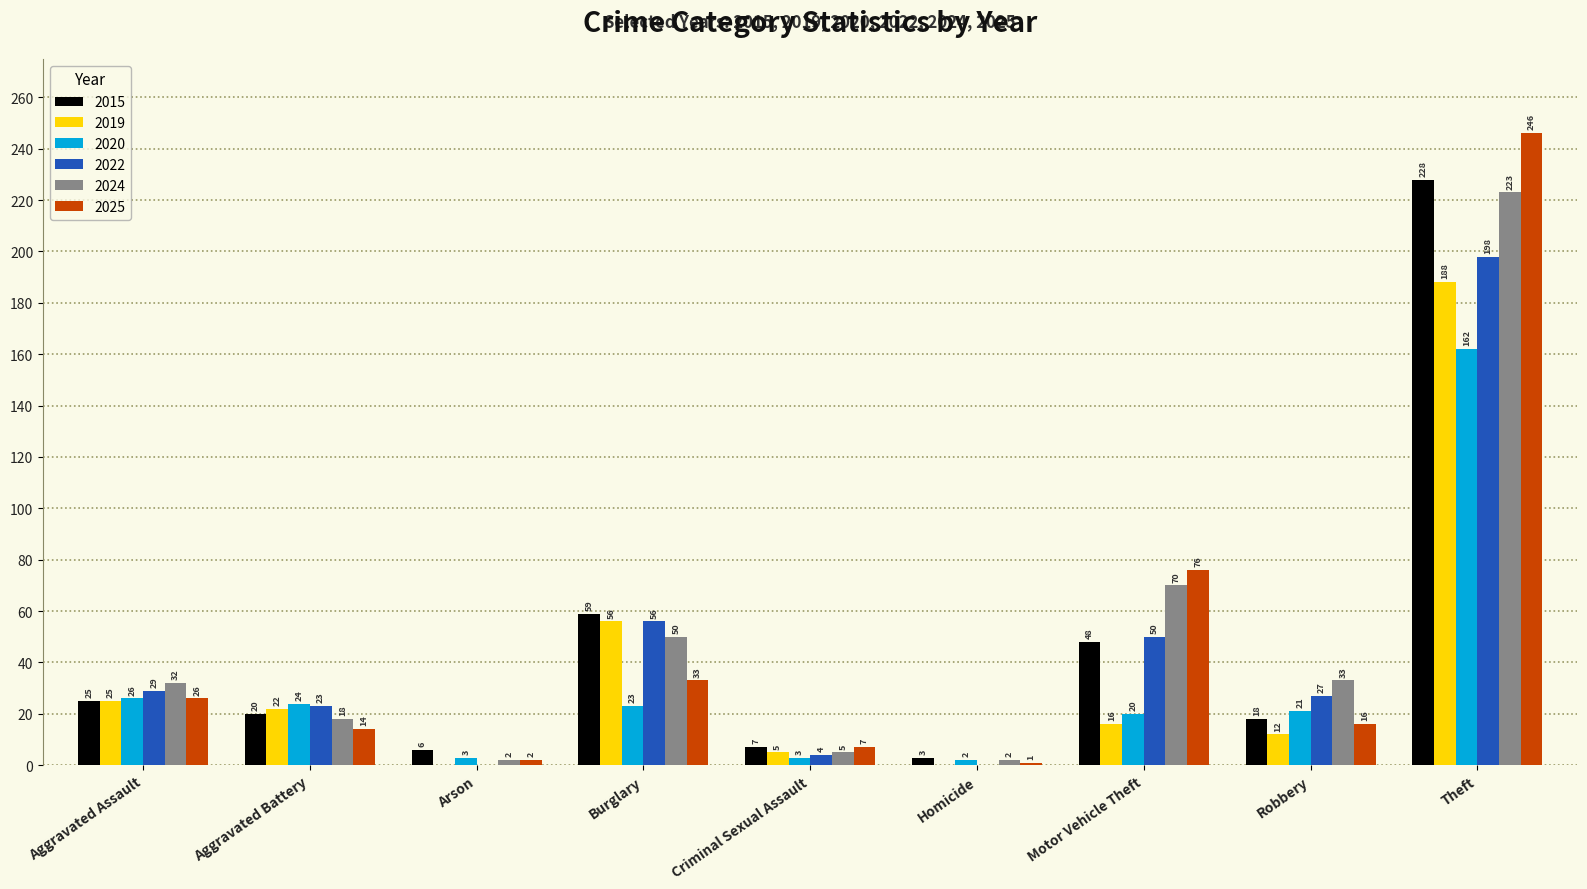

How many series are shown in this chart?

6